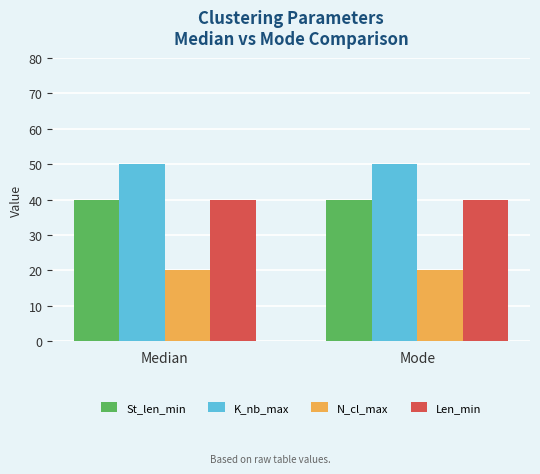

Which series has the largest total across all categories?

K_nb_max